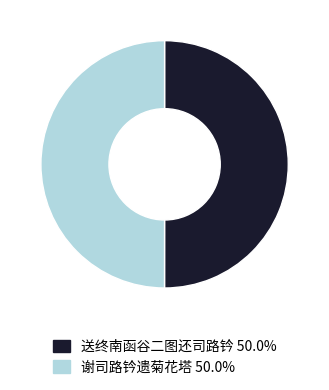

Count the number of slices in the pie.

2